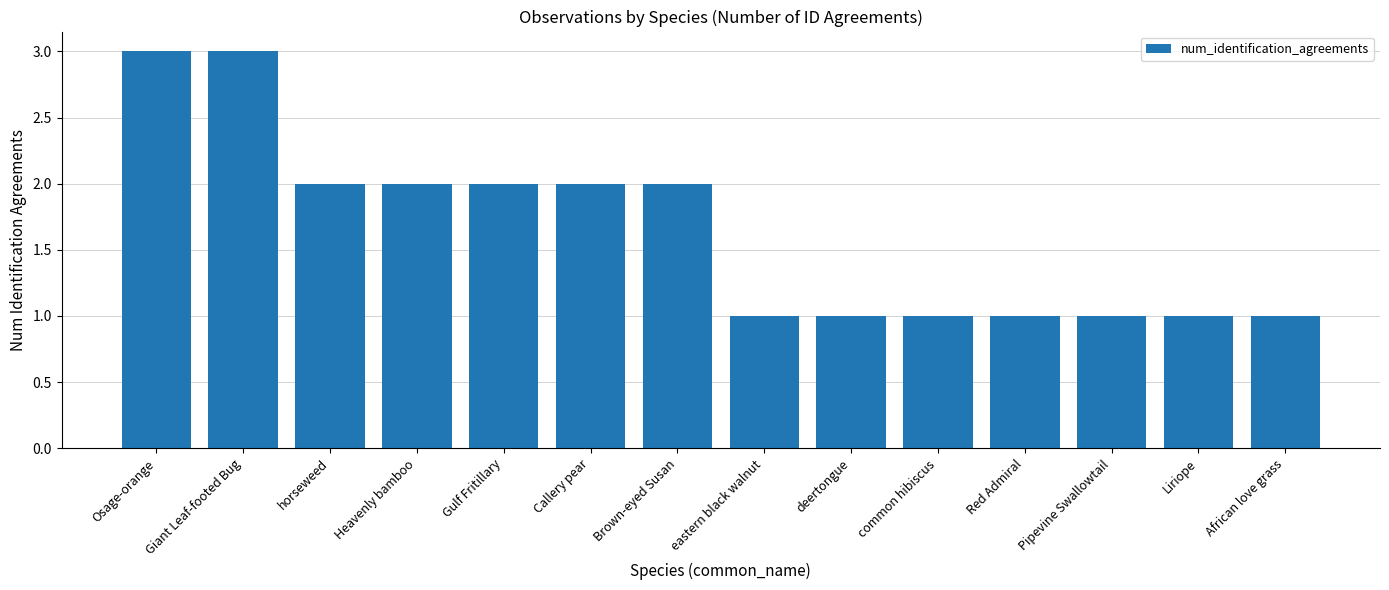

What is the sum of the values at African love grass and Pipevine Swallowtail?

2